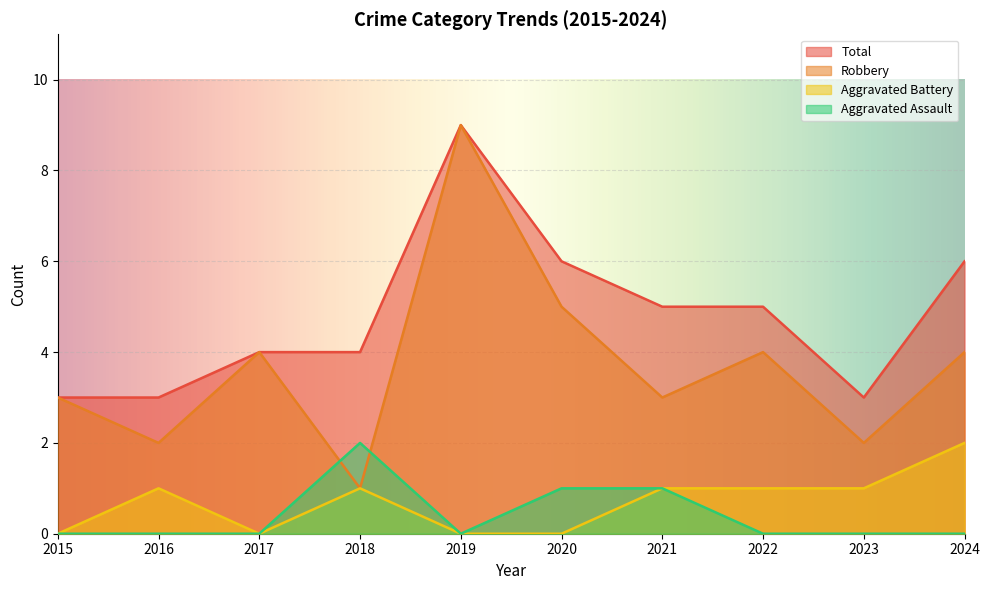

What is the spread (max minus min) of values at 2016?

3